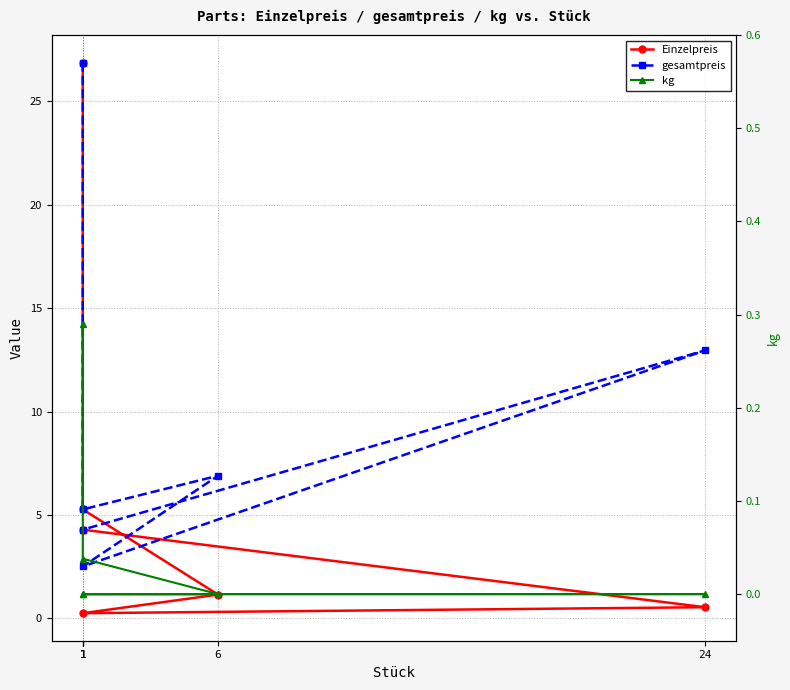

Read the kg value at 1.

0.3